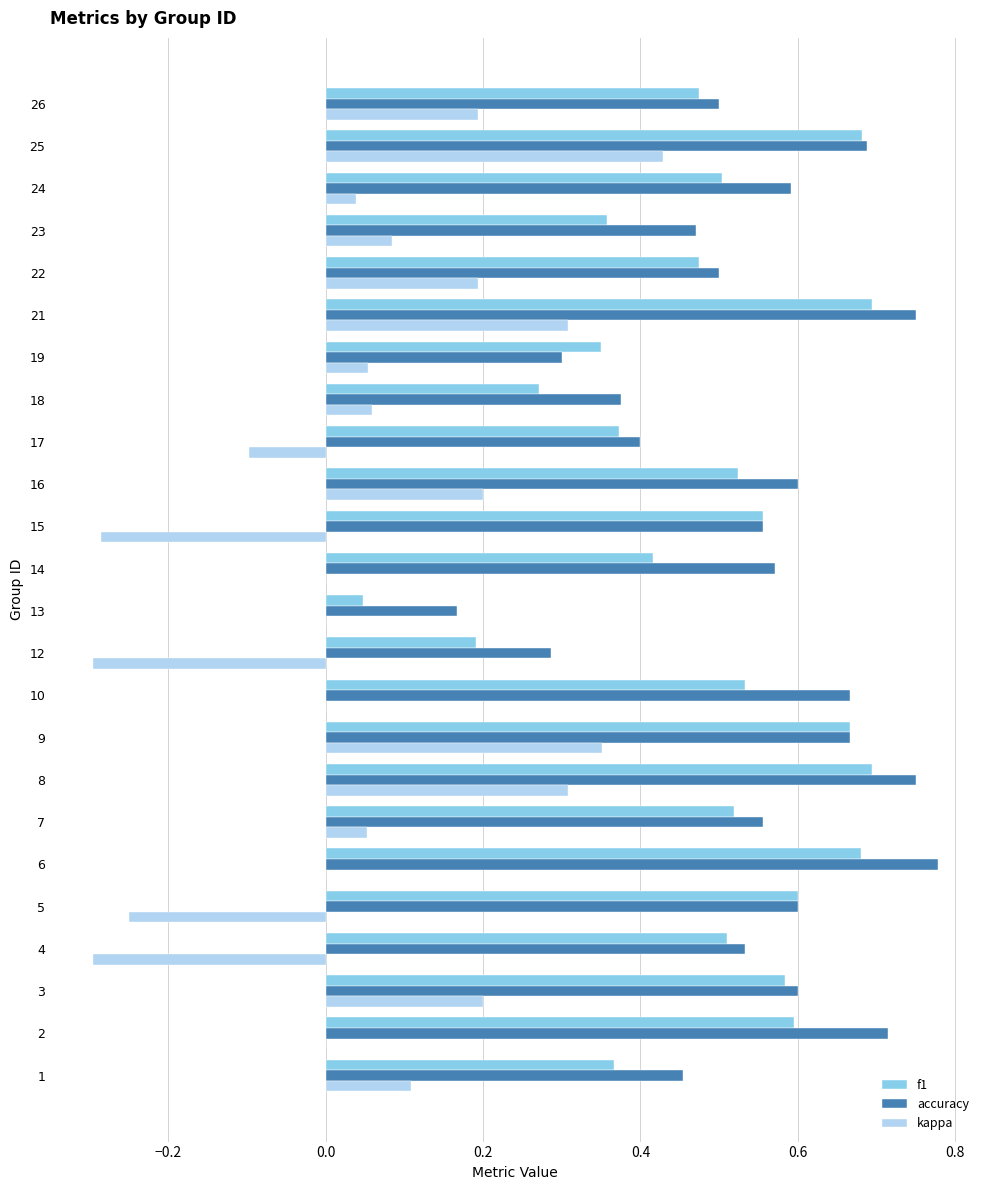

What is the sum of all accuracy values?

13.1